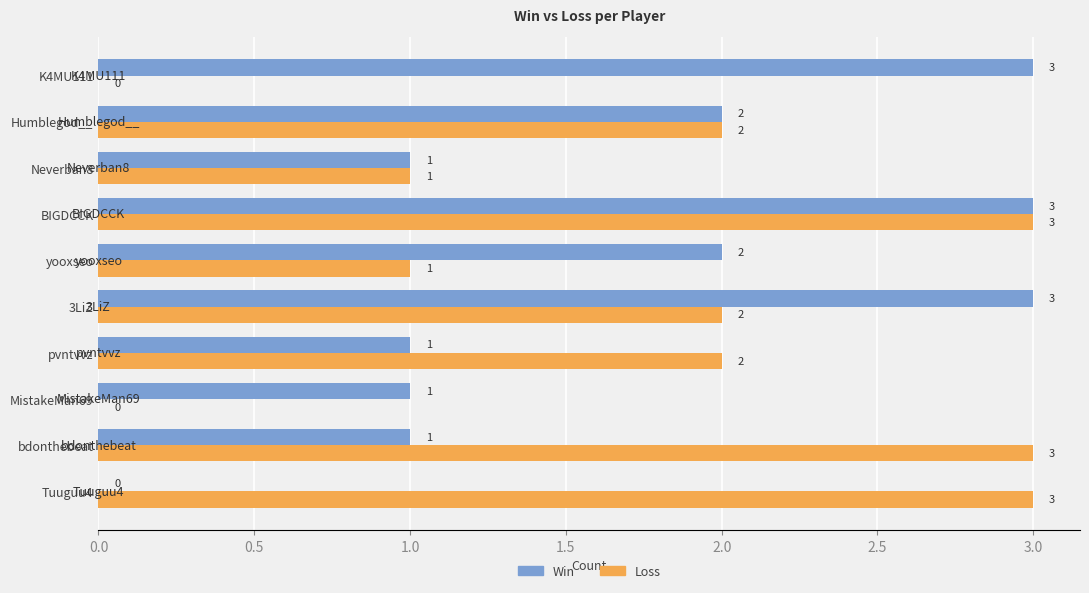

True or false: Win has a value of 3 at BIGDCCK.

True